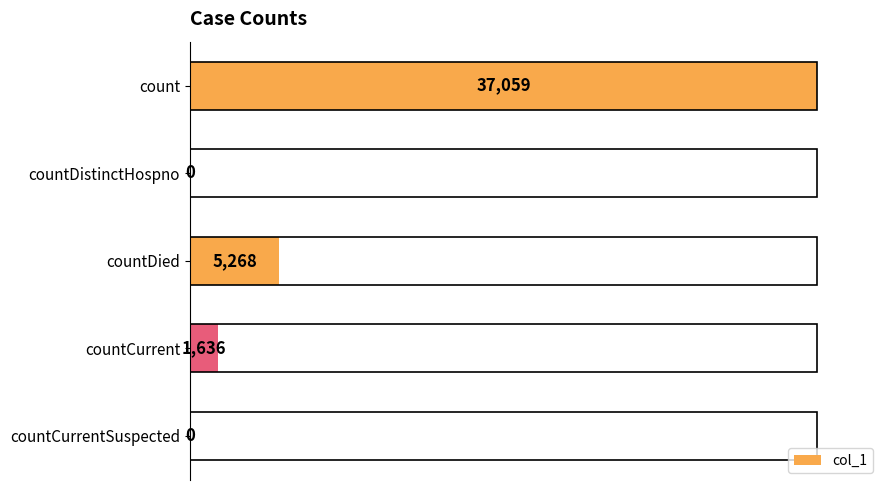

The value at countCurrentSuspected is 0. True or false?

True